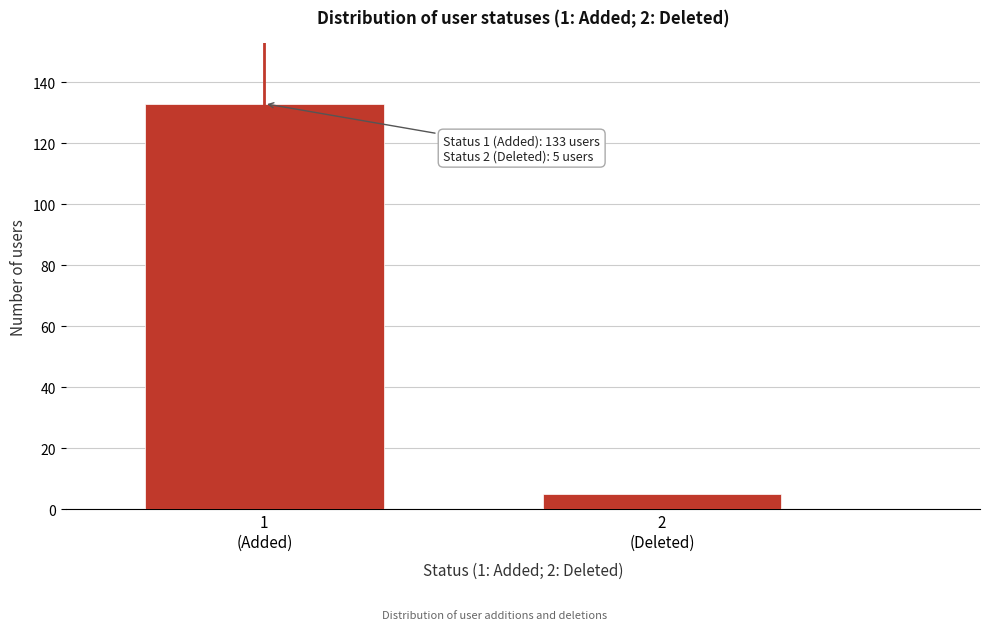

Reading left to right, transcribe all the data shown in this chart.

133	5